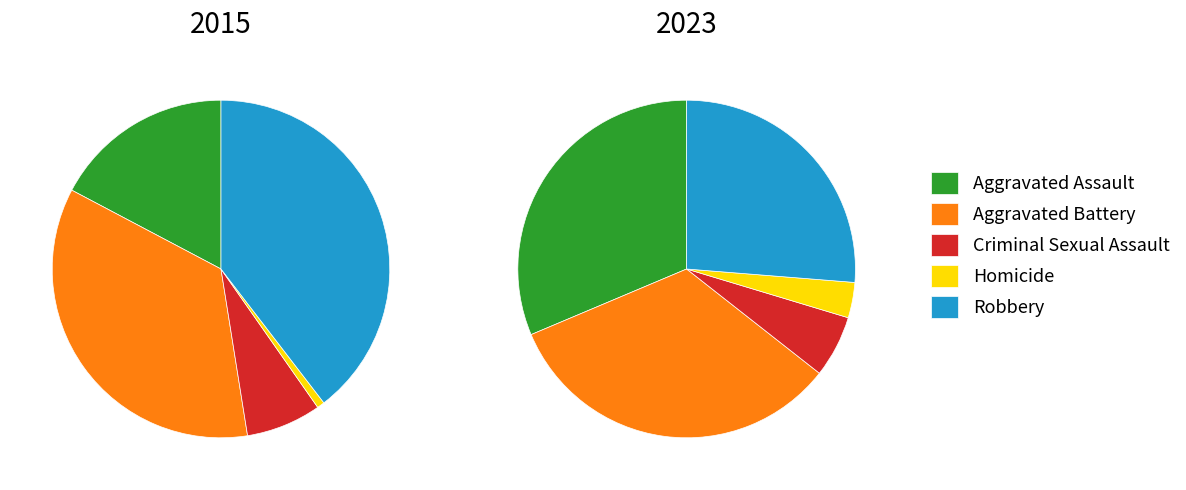

To the nearest percent, what is the difference between the largest and smallest slice percentages?

30%